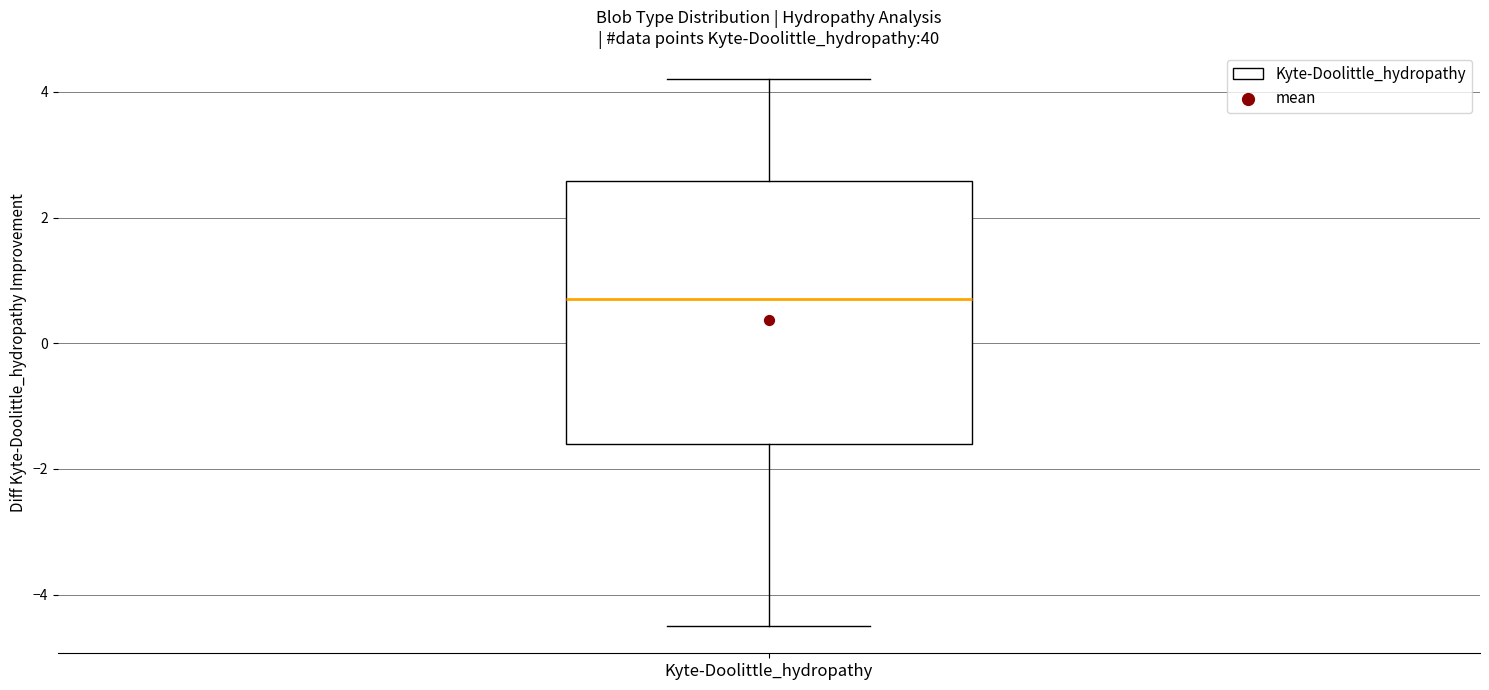

Transcribe this box plot: give where the median line is, the range the box spans, and where the two whiskers end, as read against the y-axis. The values are not printed on the chart, so give them approximately, as read against the axis.

median 0.8, box -1.6 to 2.6, whiskers -4.4 to 4.2